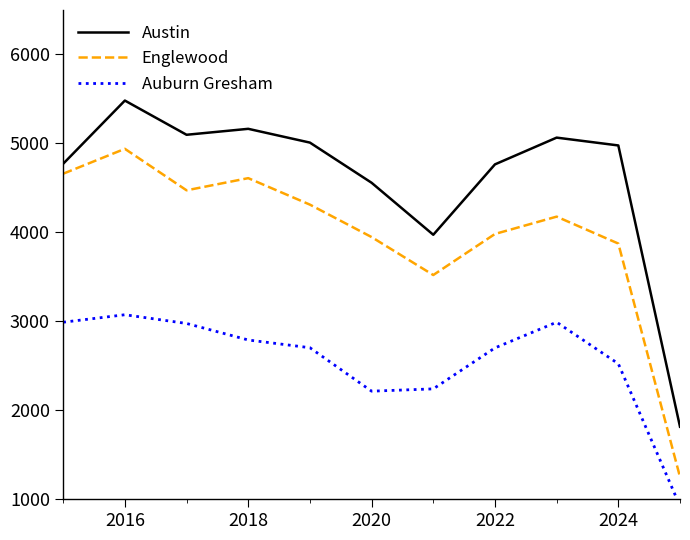

True or false: Austin has a value of 5163 at 2018.

True